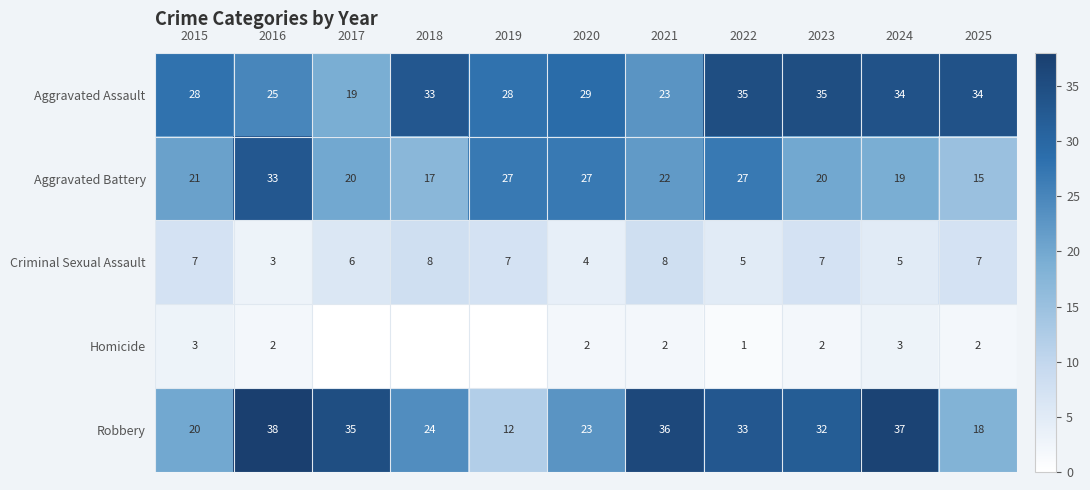

What is the difference between the maximum and minimum values in the Aggravated Assault series?

16